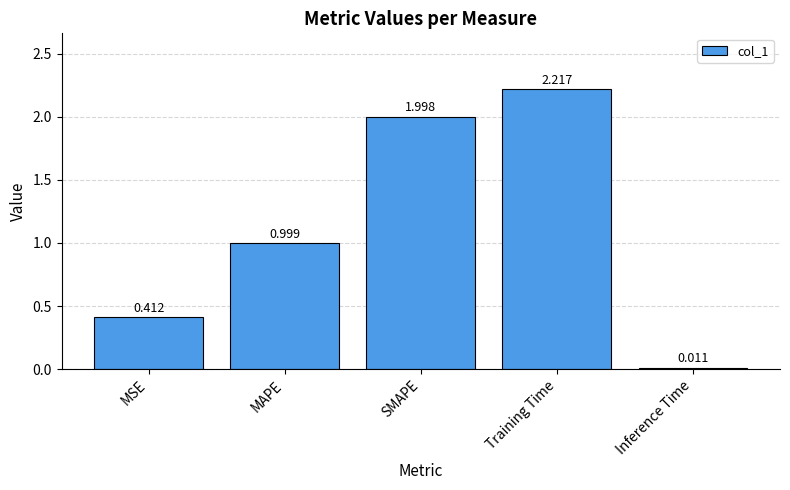

Which category has the highest value across all series?

Training Time